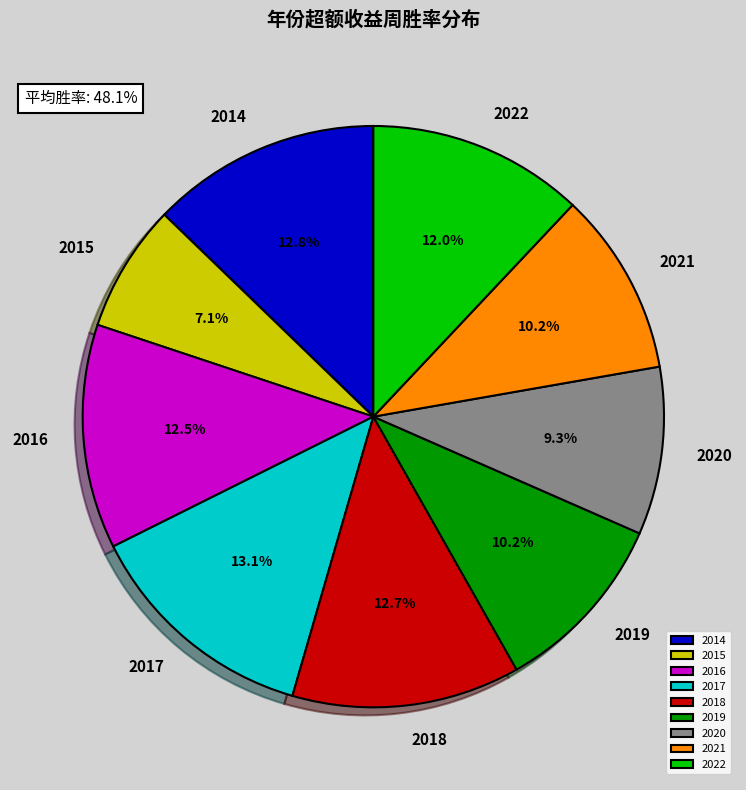

Does 2021 account for over 50% of the chart?

No